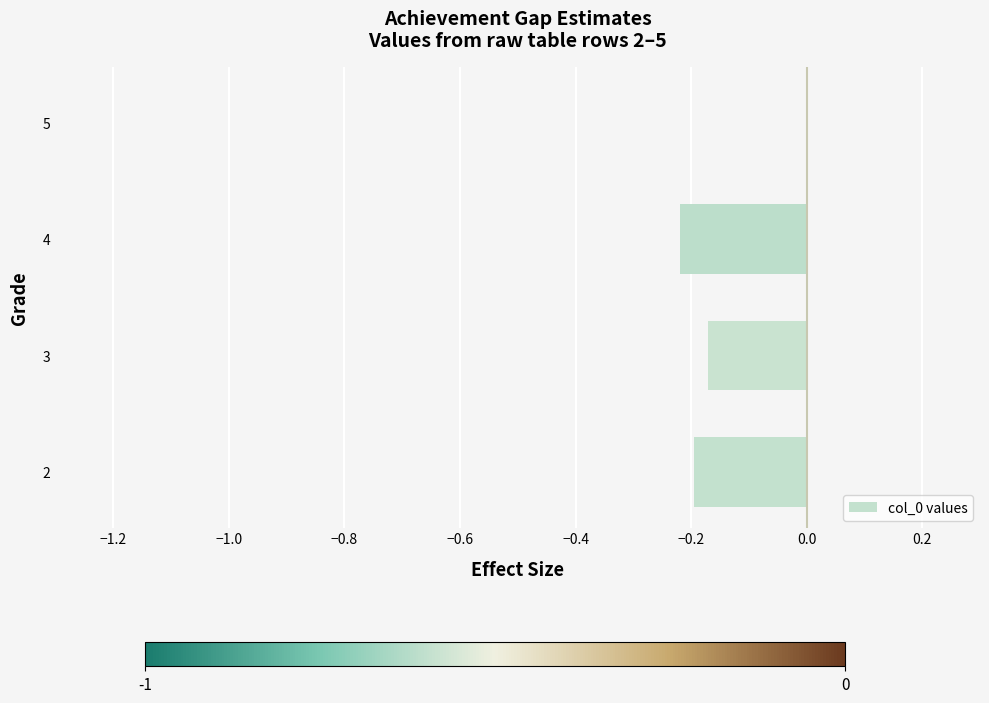

Is it true that the value at 4 is -0.2?

True